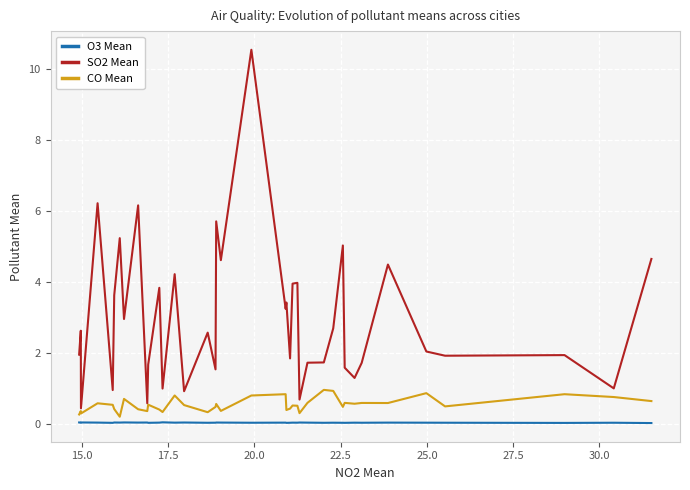

What is the maximum value shown in the chart?

10.5